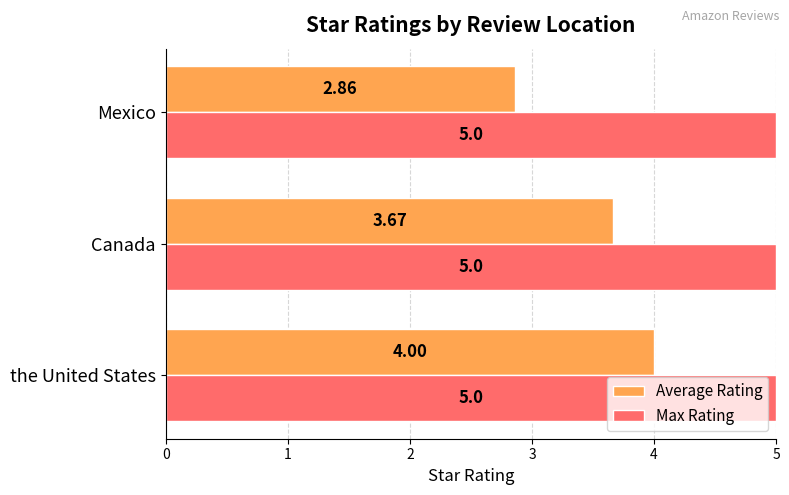

Which series has the largest total across all categories?

Max Rating